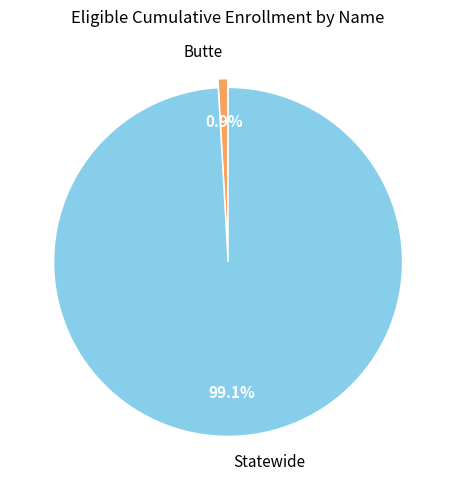

Which category accounts for the majority?

Statewide